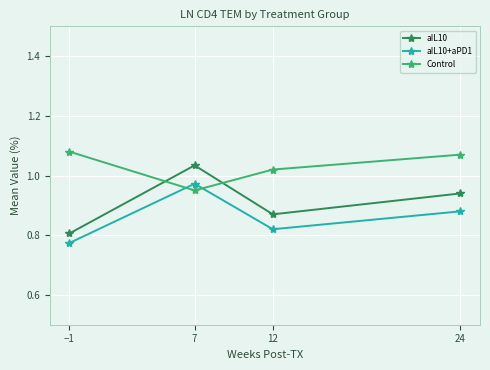

Where is aIL10 nearest to the value 0?

−1